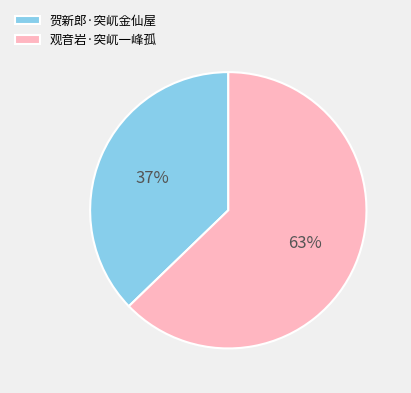

Is it true that 贺新郎·突屼金仙屋 is 22% of the pie?

False